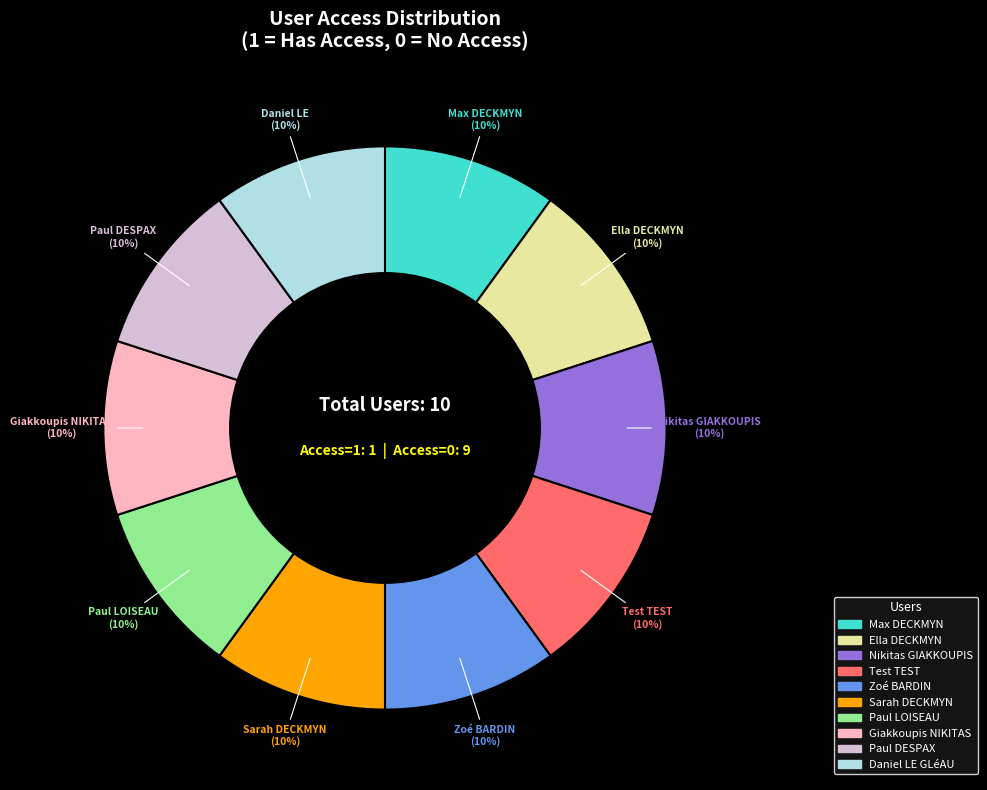

The Max DECKMYN slice represents 4% of the pie. True or false?

False